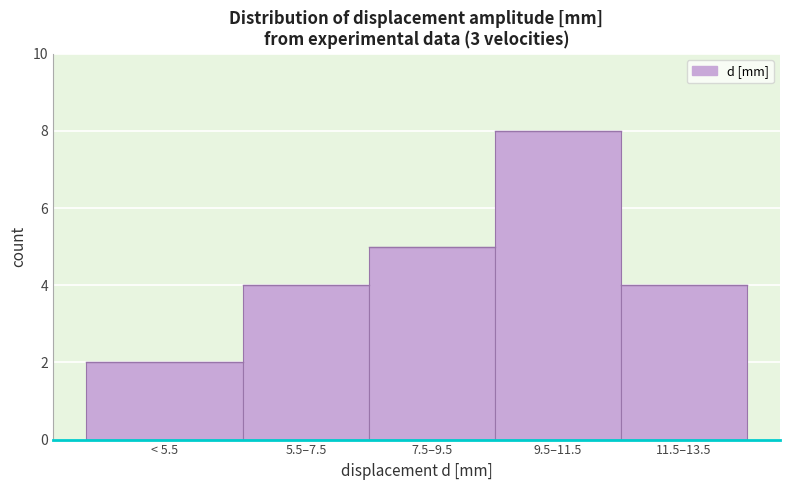

Reading left to right, extract all data points from this chart.

2	4	5	8	4